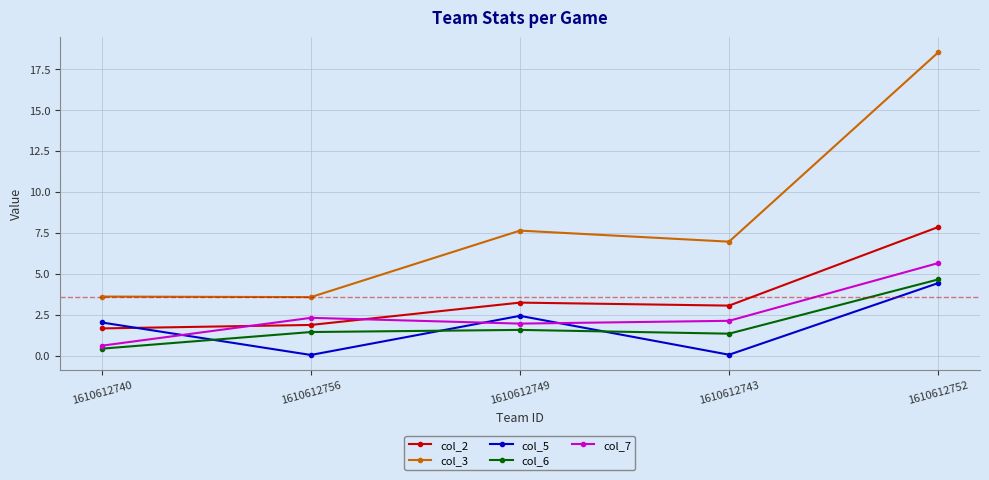

True or false: col_7 has more than 2 interior local peaks.

False